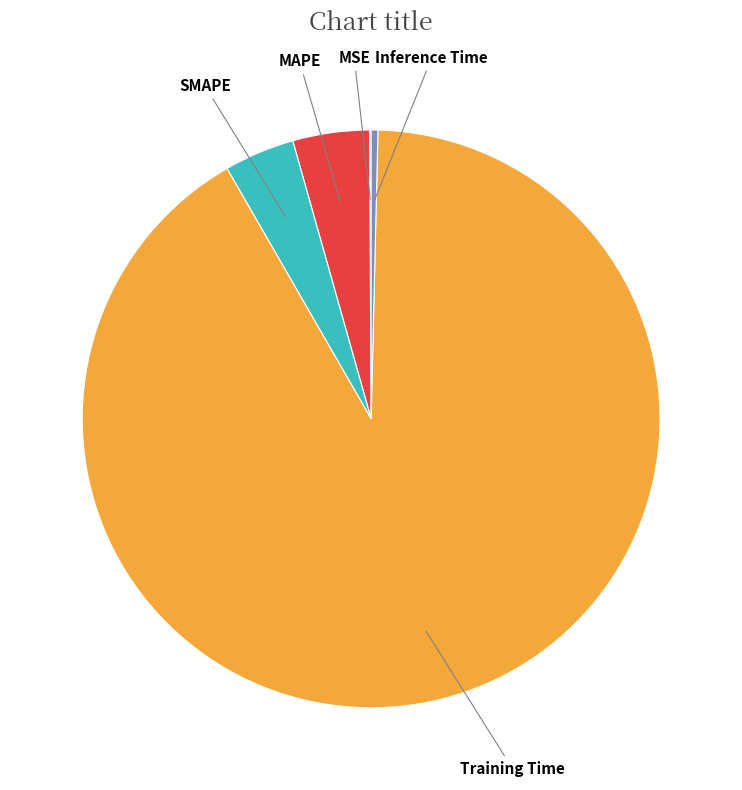

Is it true that Training Time is 91% of the pie?

True